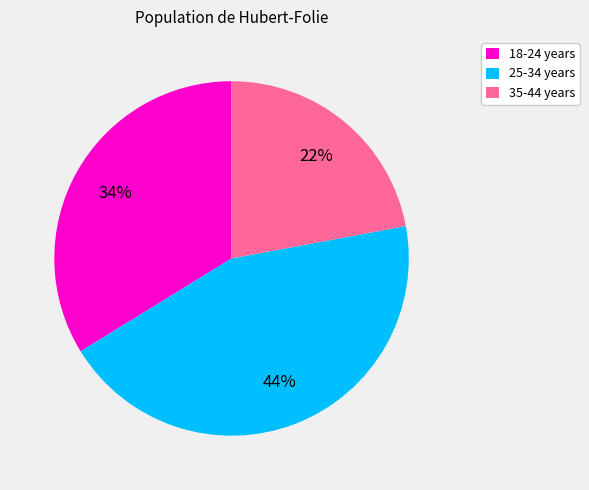

Which category has the smallest portion of the pie?

35-44 years